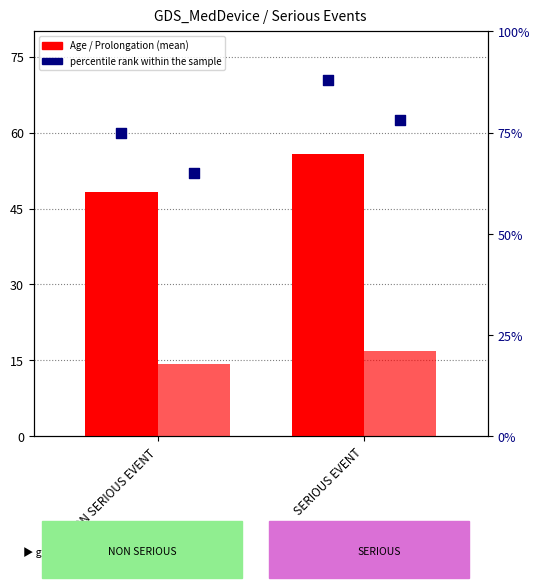

Is the value of Prolongation of the event at NON SERIOUS EVENT greater than the value of percentile rank within the sample at SERIOUS EVENT?

No